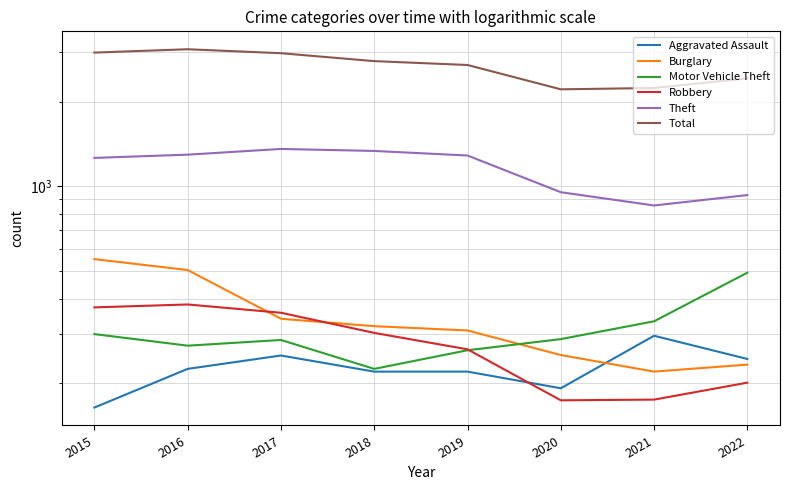

What is the value of the Burglary point at the 2nd from the left?

505